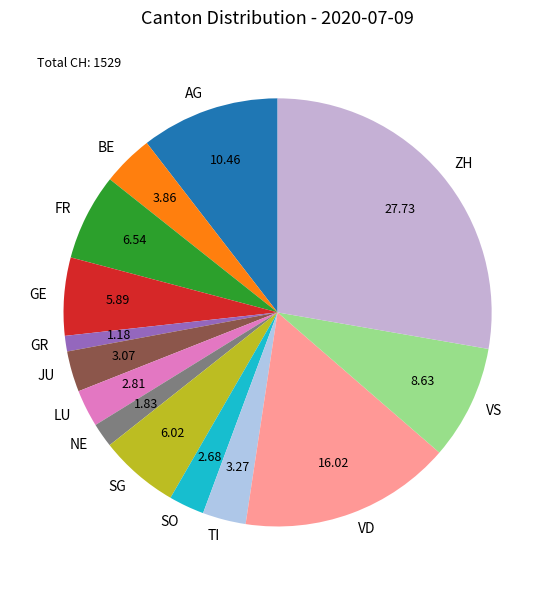

Approximately how many times larger is the value at SG compared to GR?

5.1